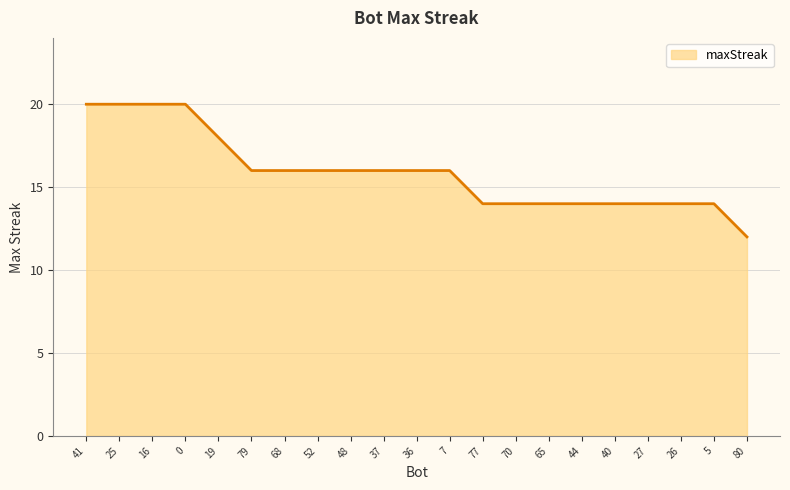

The value at 19 is 9. True or false?

False